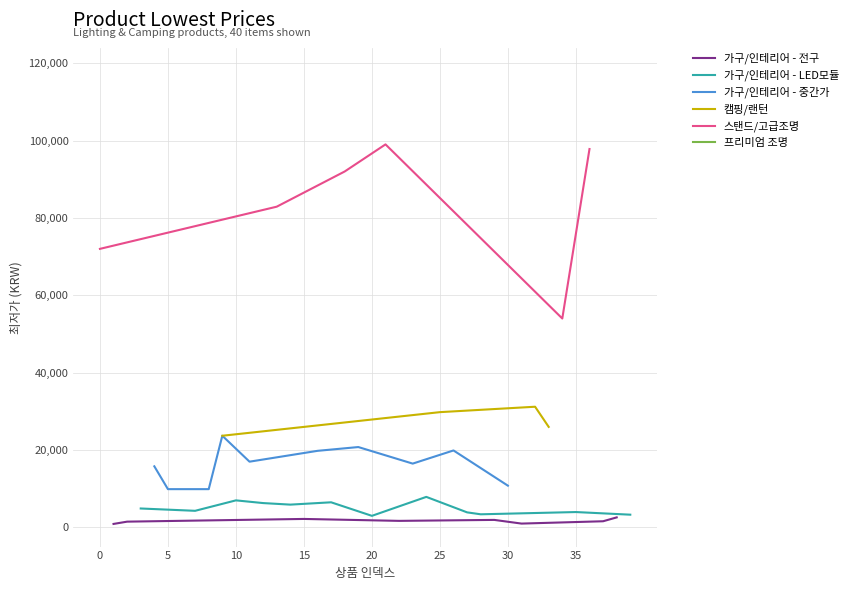

Where is the data nearest to the value 59455?

34